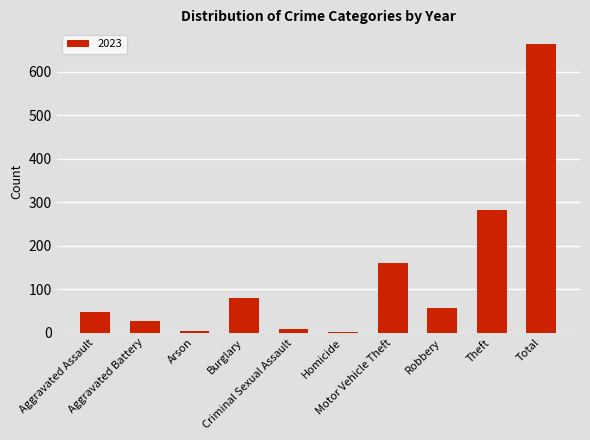

What is the maximum value shown in the chart?

664